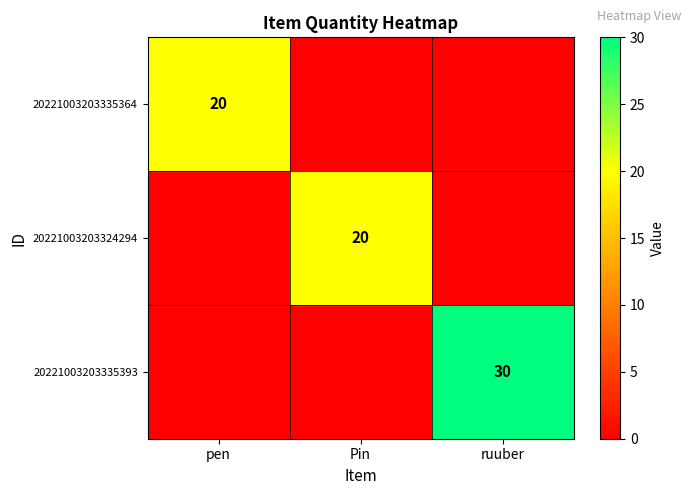

The value of 20221003203335393 at ruuber is 43. True or false?

False